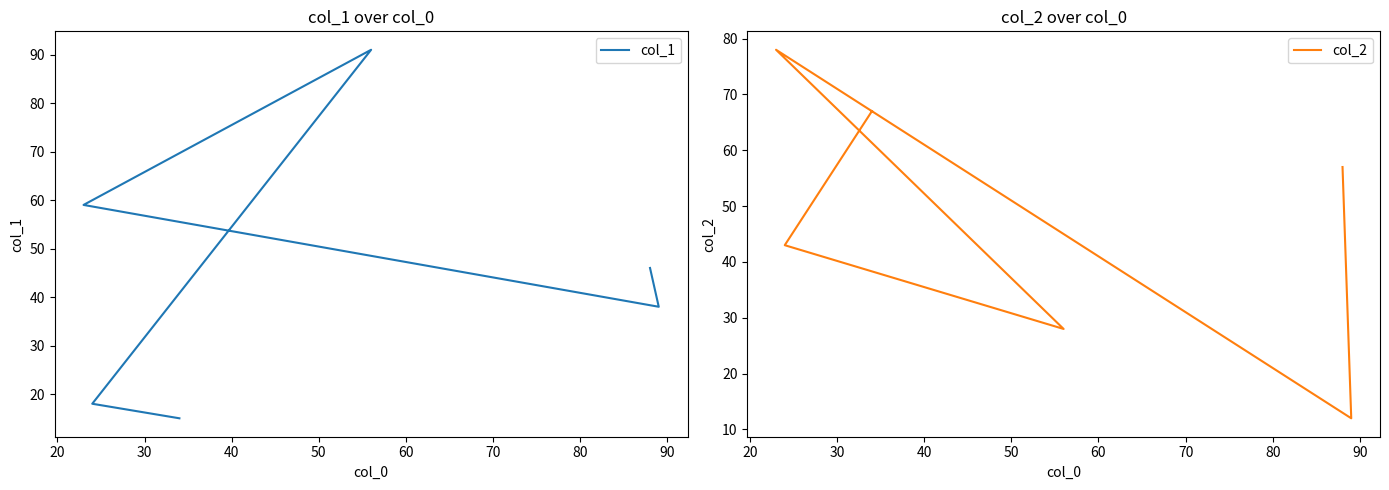

What is the difference between the second highest and minimum values in the col_2 series?

55